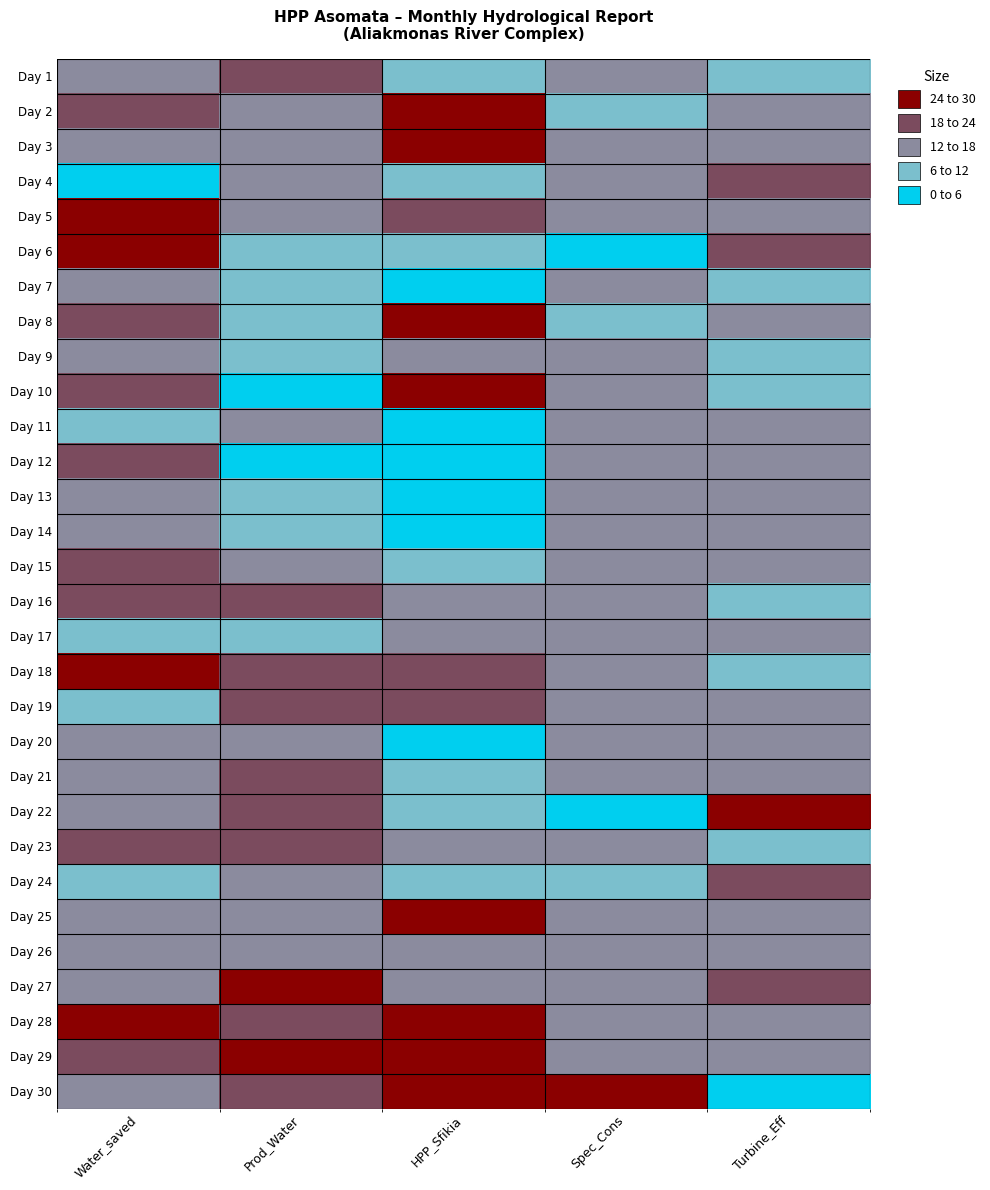

At which category is the sum across all series the highest?

Water_saved